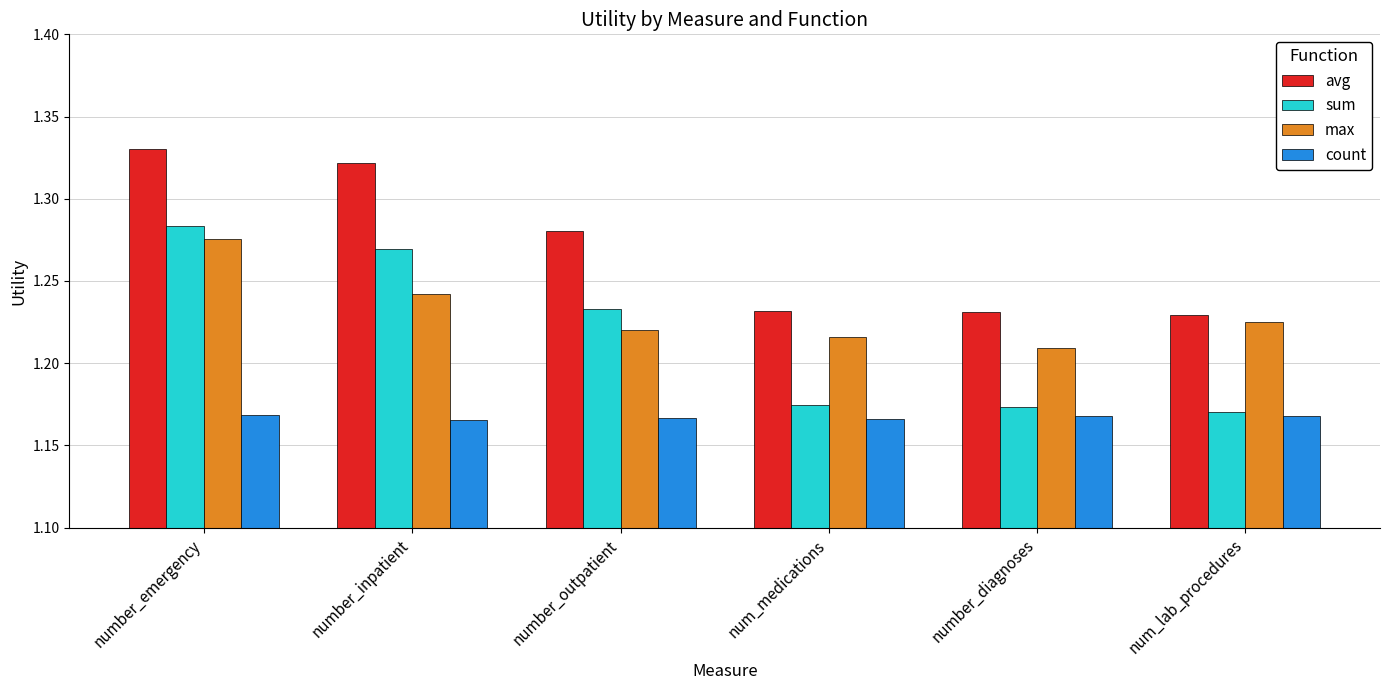

At which label is max closest to 1?

number_diagnoses